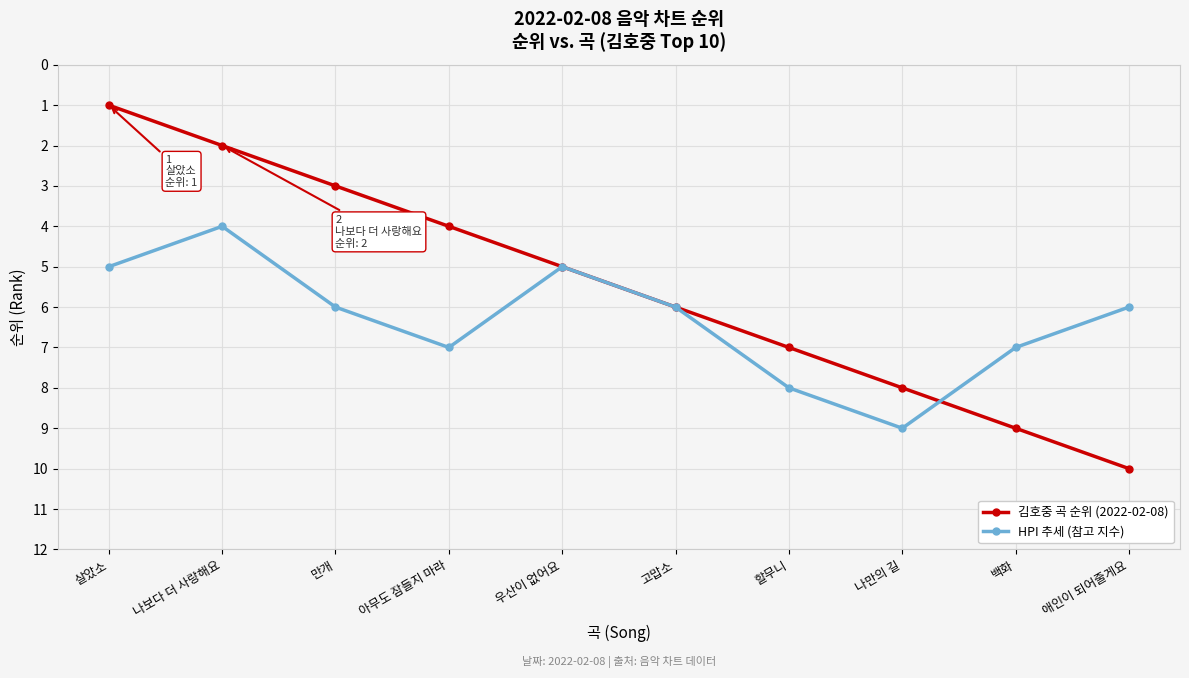

Is this an area chart (filled region under the line)?

No